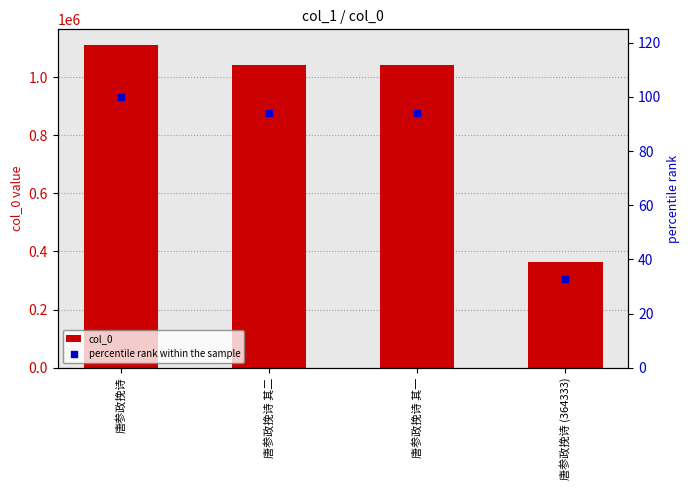

Is the value of col_0 at 唐参政挽诗 其一 greater than the value of percentile rank within the sample at 唐参政挽诗 其二?

Yes